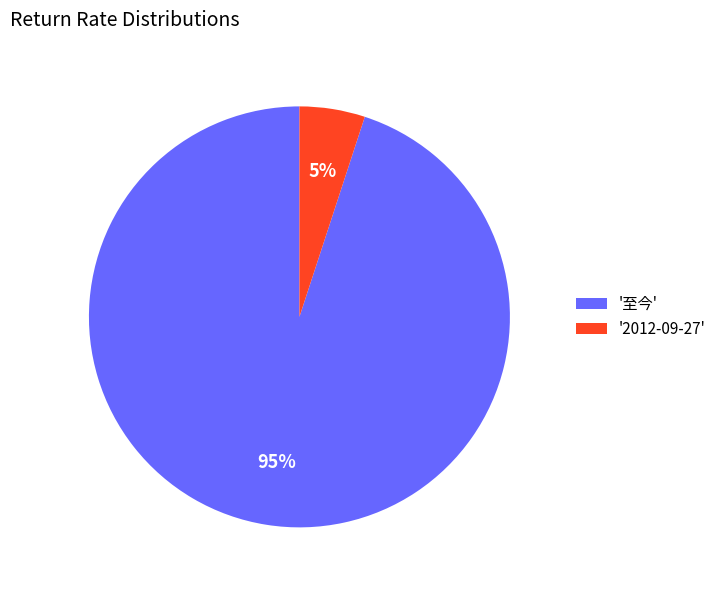

To the nearest percent, what is the combined percentage of '2012-09-27' and '至今'?

100%